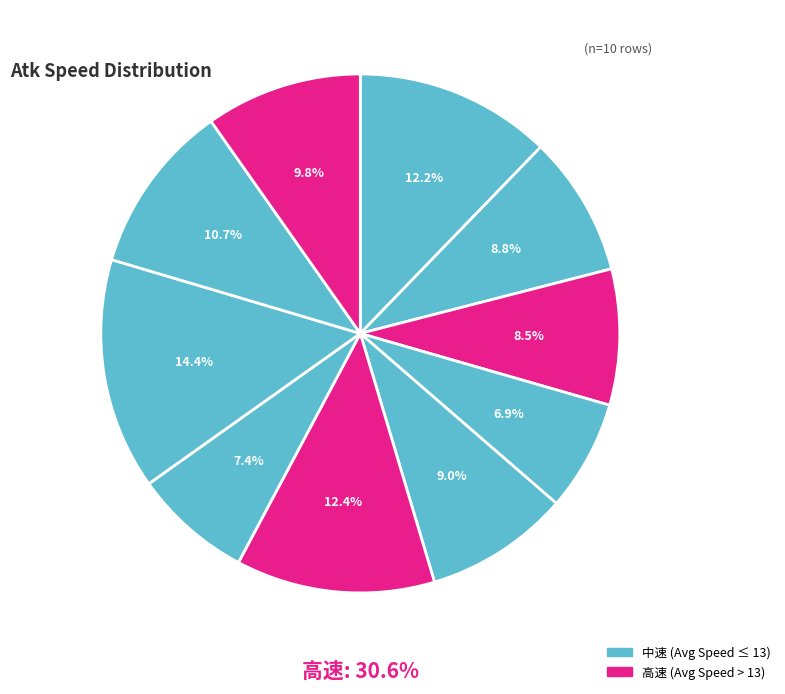

Count the number of slices in the pie.

10